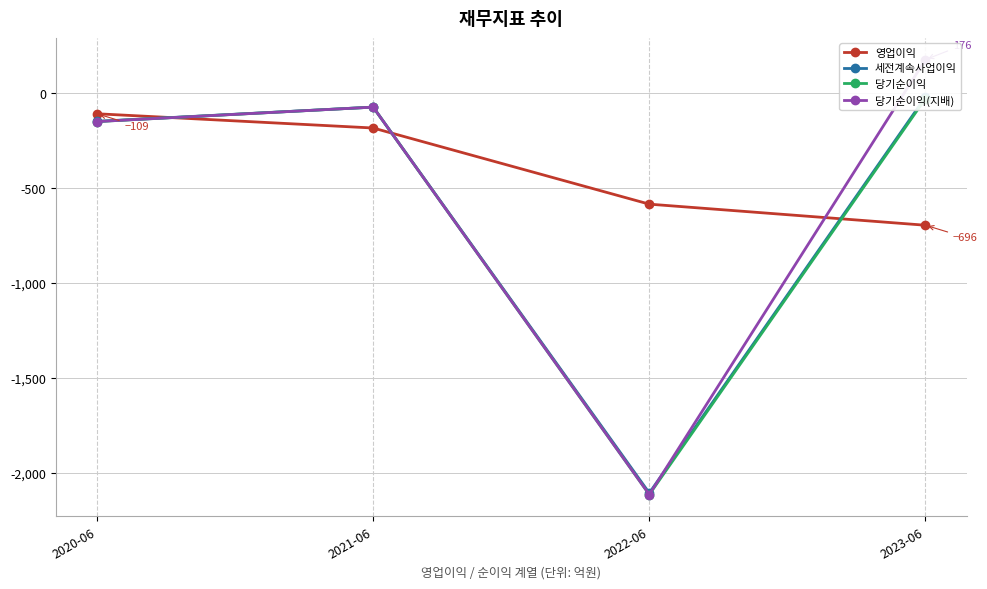

Read the 세전계속사업이익 value at 2023-06, to the nearest 10.

-20